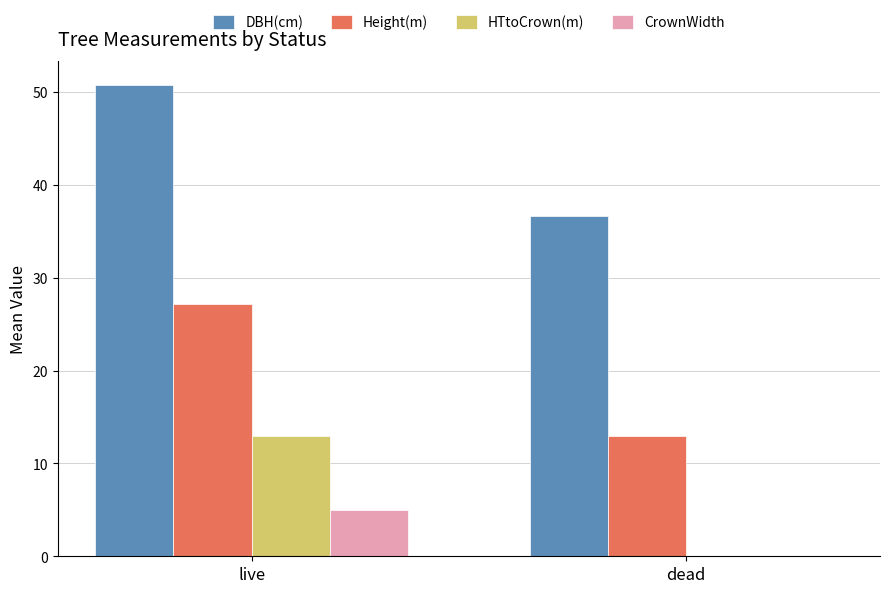

What is the highest value of the DBH(cm) series?

50.7